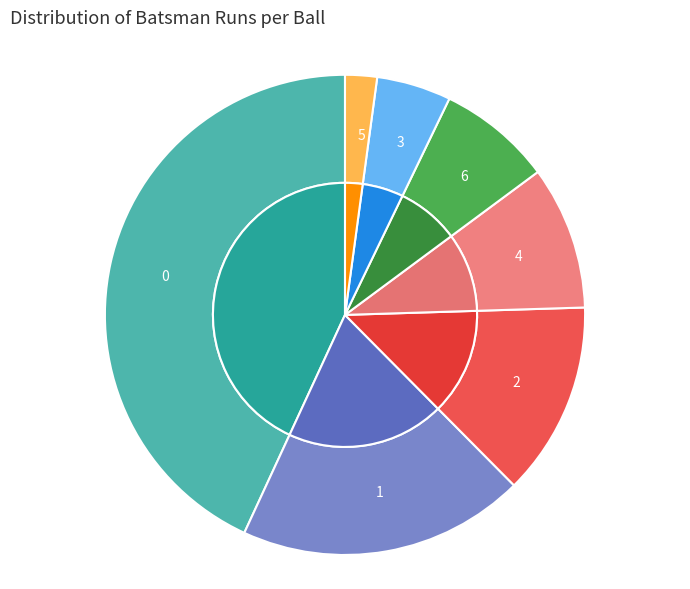

To the nearest percent, what is the average slice percentage?

14%